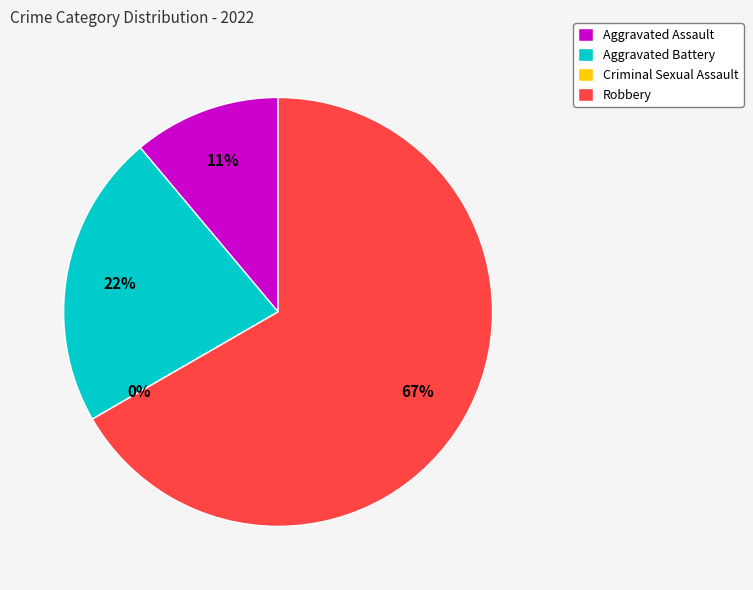

To the nearest percent, what is the average slice percentage?

25%